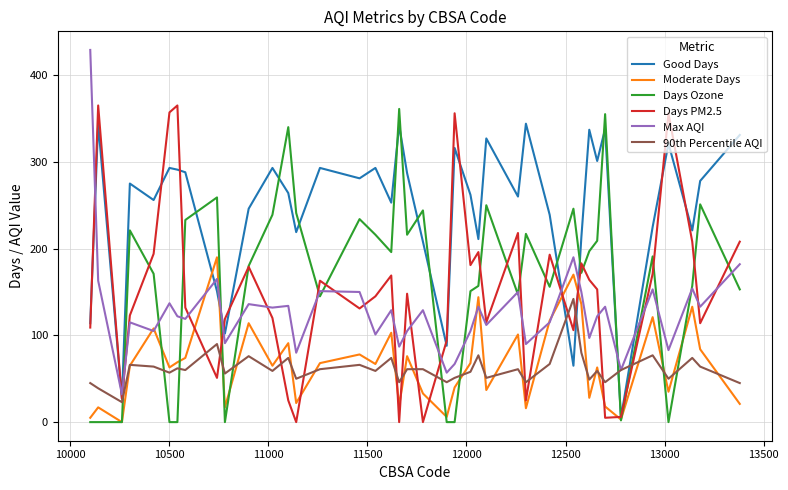

What is the highest value of the Max AQI series?

429